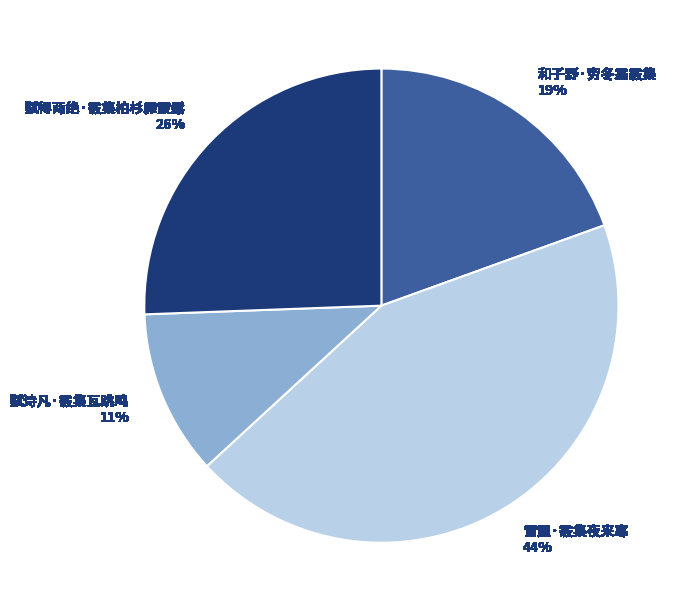

Rank the categories by value from lowest to highest.

赋诗凡·霰集瓦跳鸣, 和子野·穷冬霜霰集, 赋得两绝·霰集柏杉霏靀鬆, 雪屋·霰集夜来寒